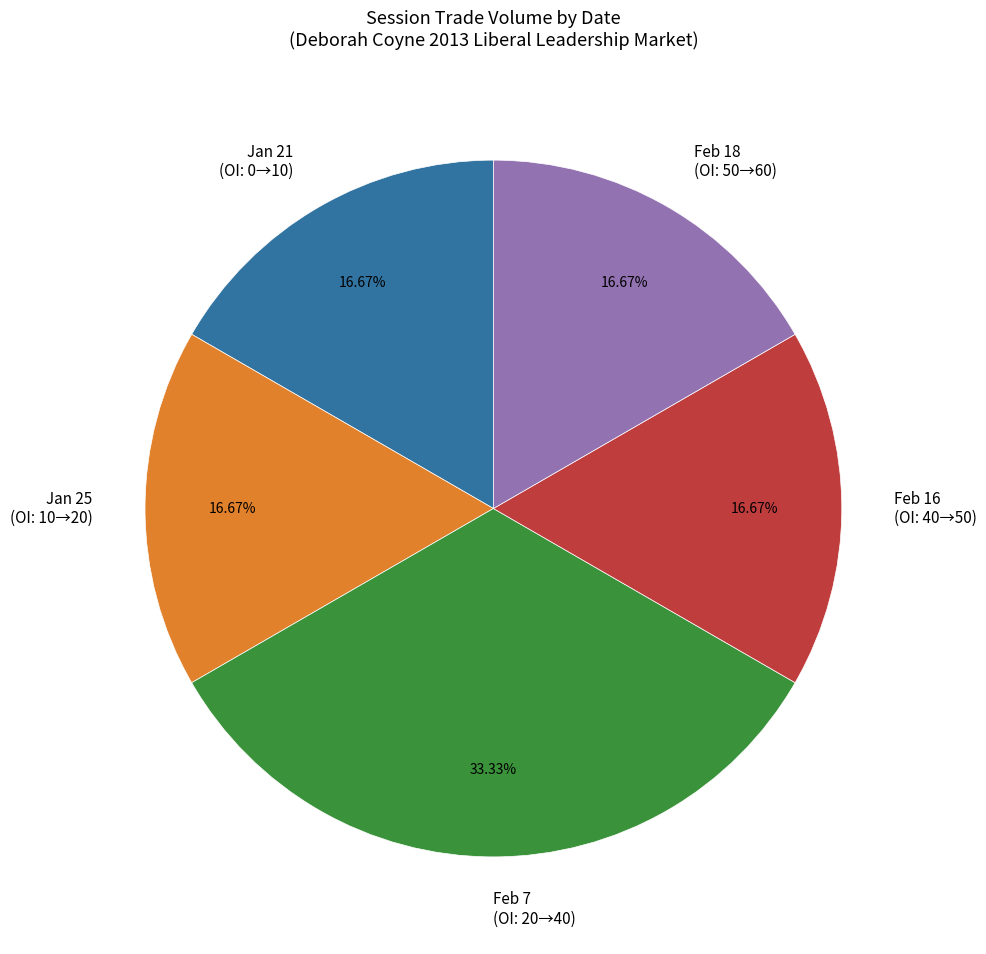

How many slices are in this pie chart?

5